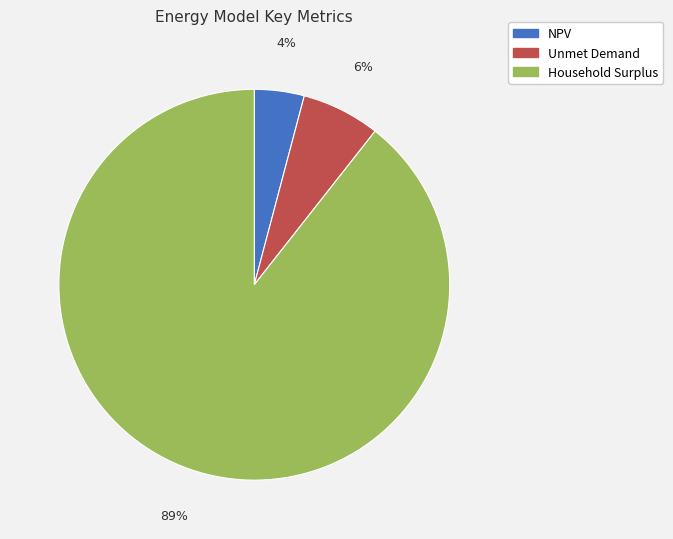

Do Household Surplus and NPV together represent more than half of the pie?

Yes